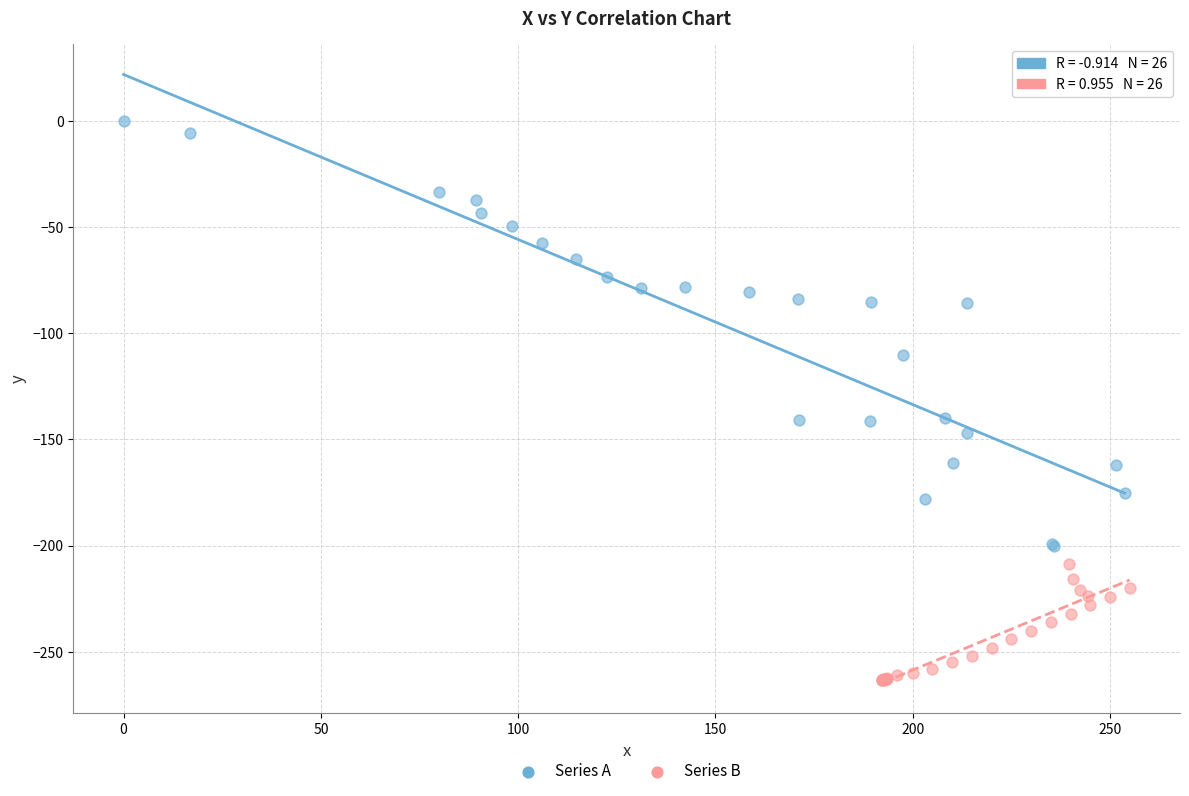

Which series contains the highest Y value?

Series A